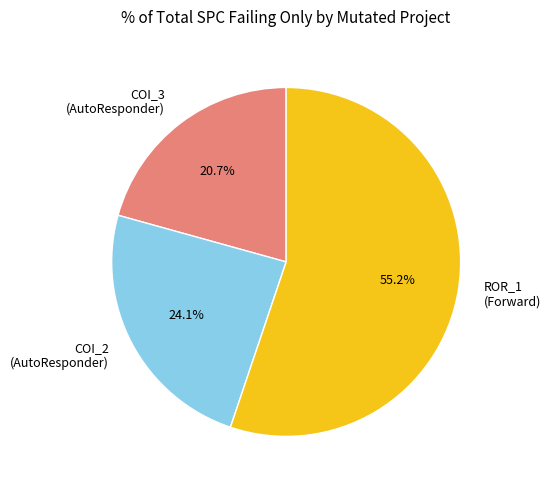

What is the total percentage of ROR_1 (Forward) and COI_3 (AutoResponder)?

75.9%